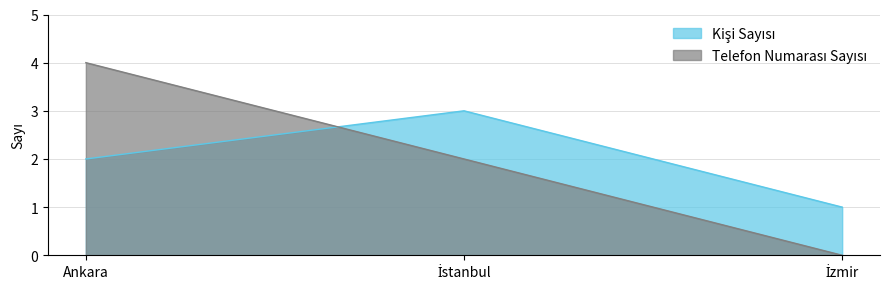

What is the greatest value displayed?

4